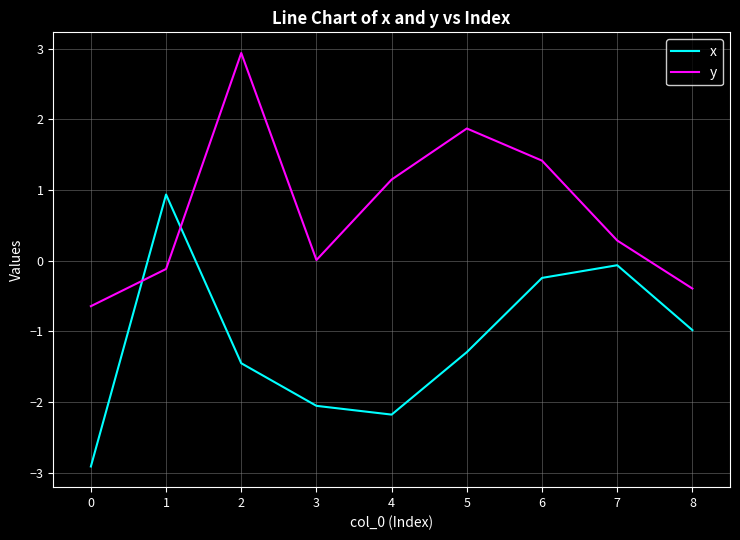

True or false: x and y cross at least once.

True